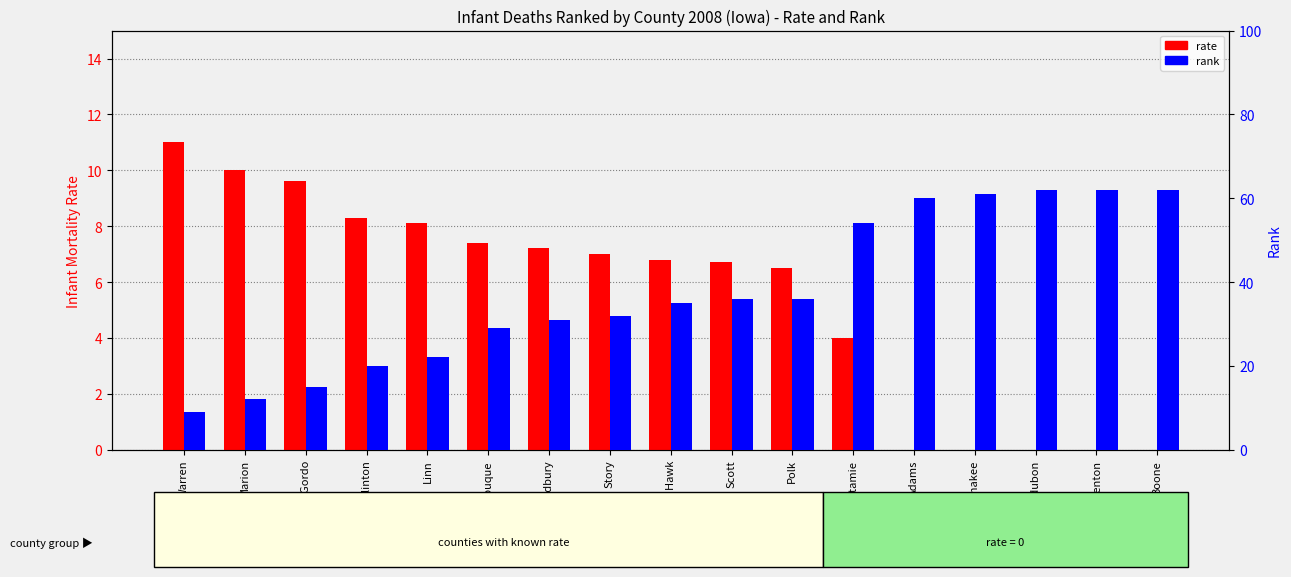

Reading left to right, extract all data points from this chart.

rate: 11.0	10.0	9.6	8.3	8.1	7.4	7.2	7.0	6.8	6.7	6.5	4.0	0.0	0.0	0.0	0.0	0.0
rank: 9.0	12.0	15.0	20.0	22.0	29.0	31.0	32.0	35.0	36.0	36.0	54.0	60.0	61.0	62.0	62.0	62.0